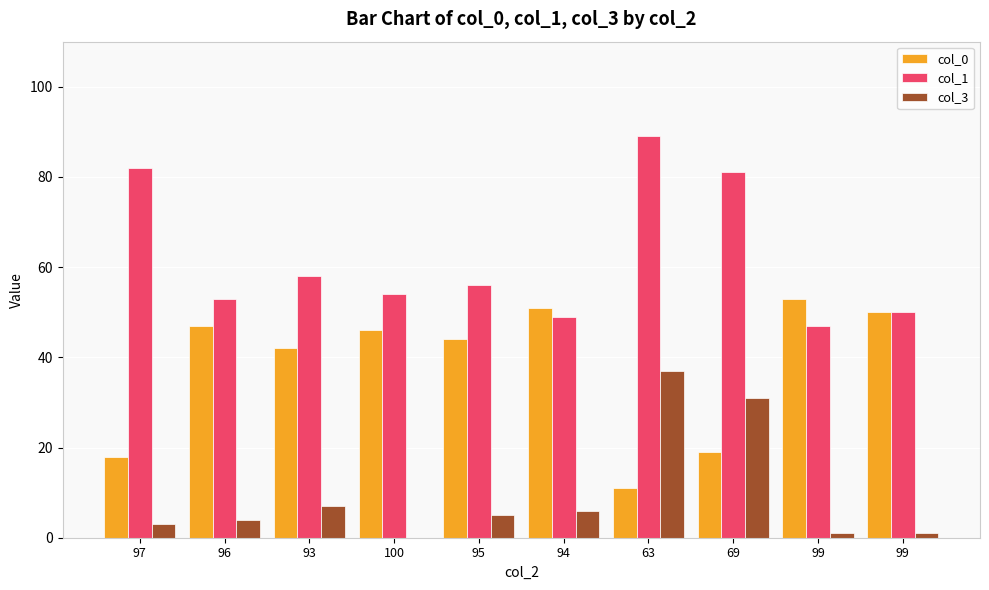

Which category has the highest value in the col_1 series?

63